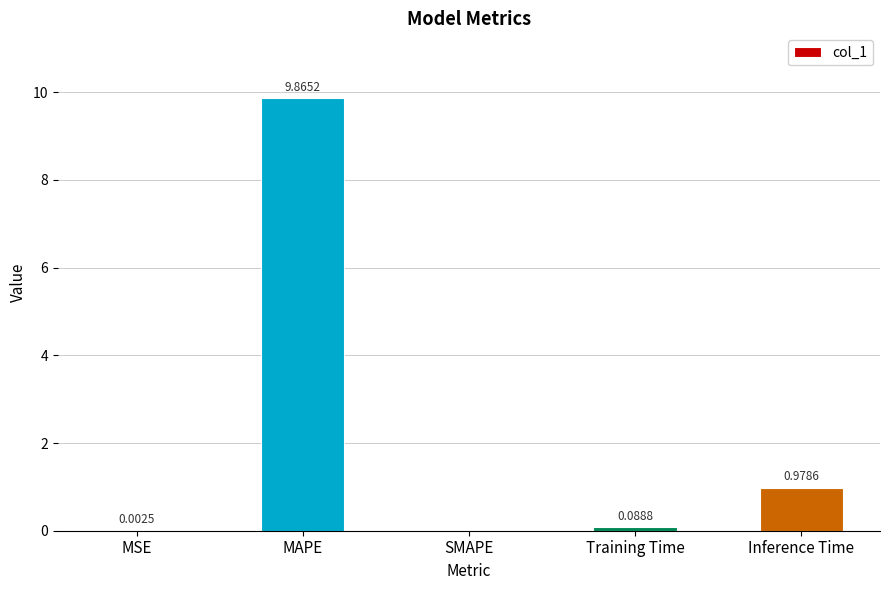

What is the sum of all values?

10.9